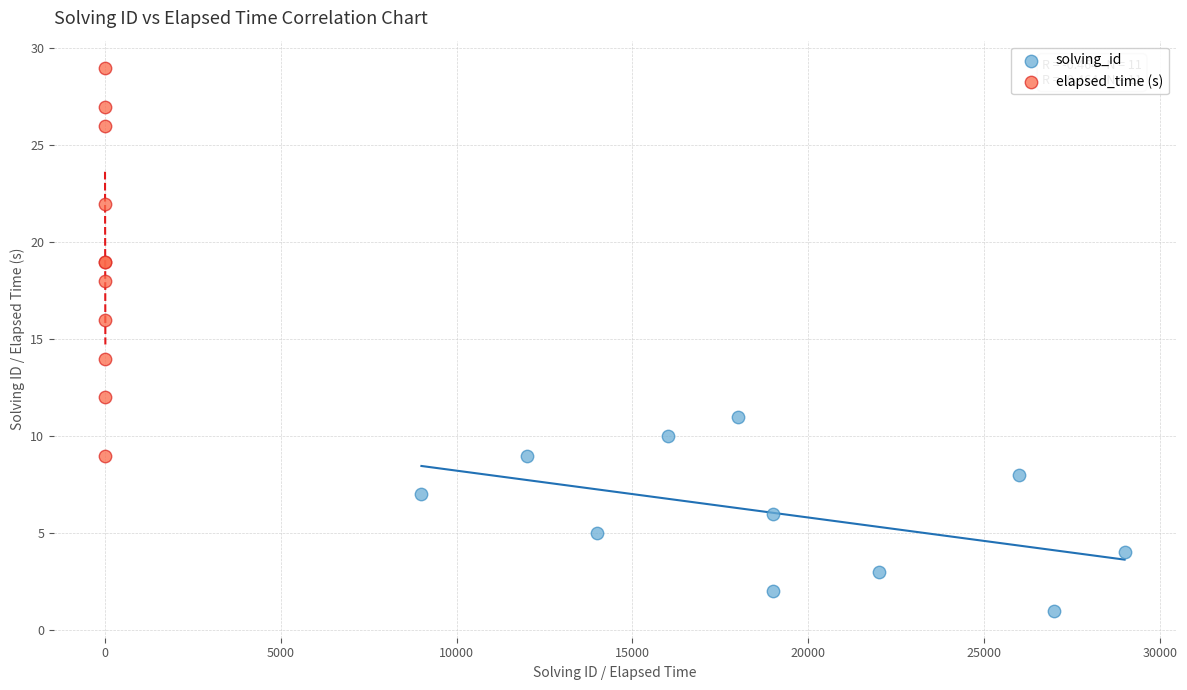

Which series has the largest Y range (max minus min)?

elapsed_time (s)